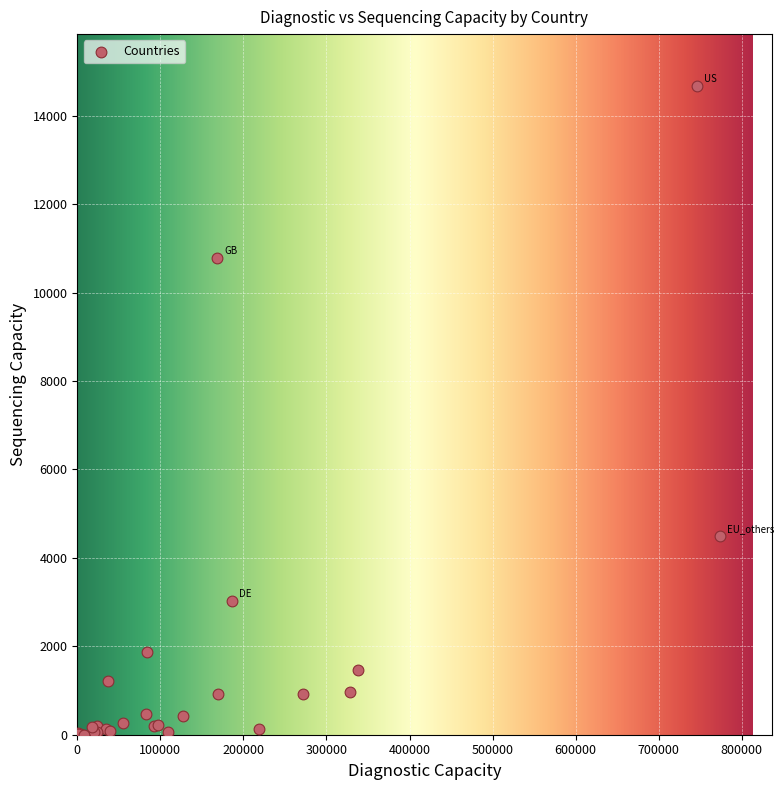

What Y value in the scatter plot is closest to 7337?

4497